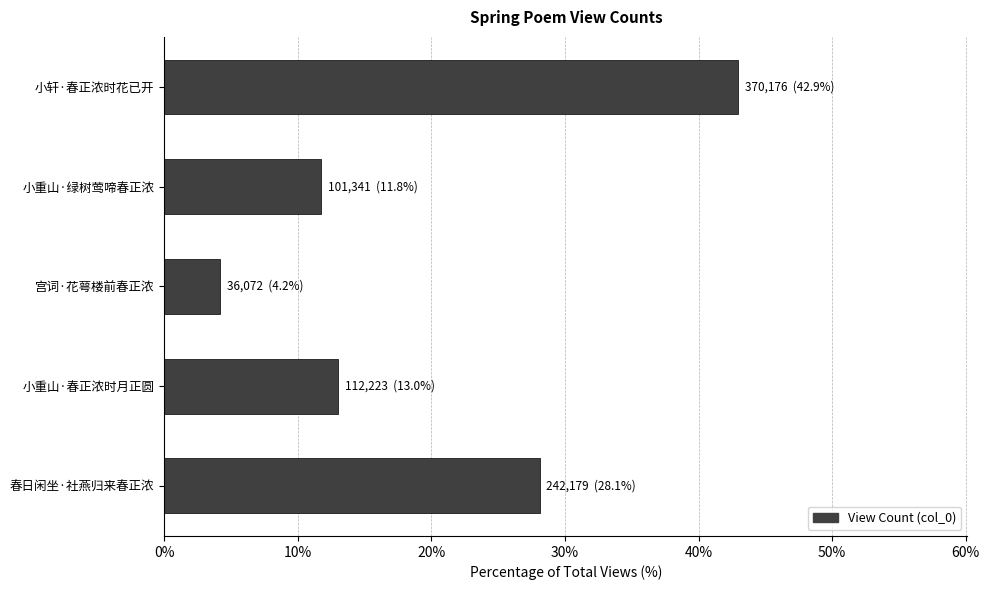

Between 小重山·春正浓时月正圆 and 春日闲坐·社燕归来春正浓, which is larger?

春日闲坐·社燕归来春正浓